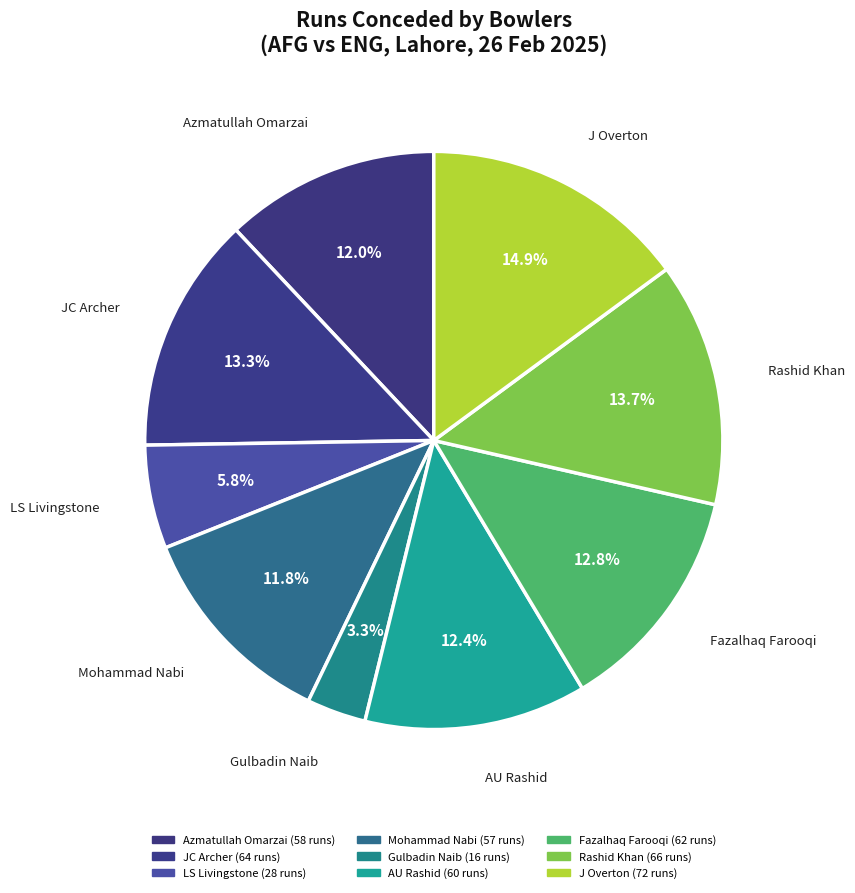

How many slices are in this pie chart?

9